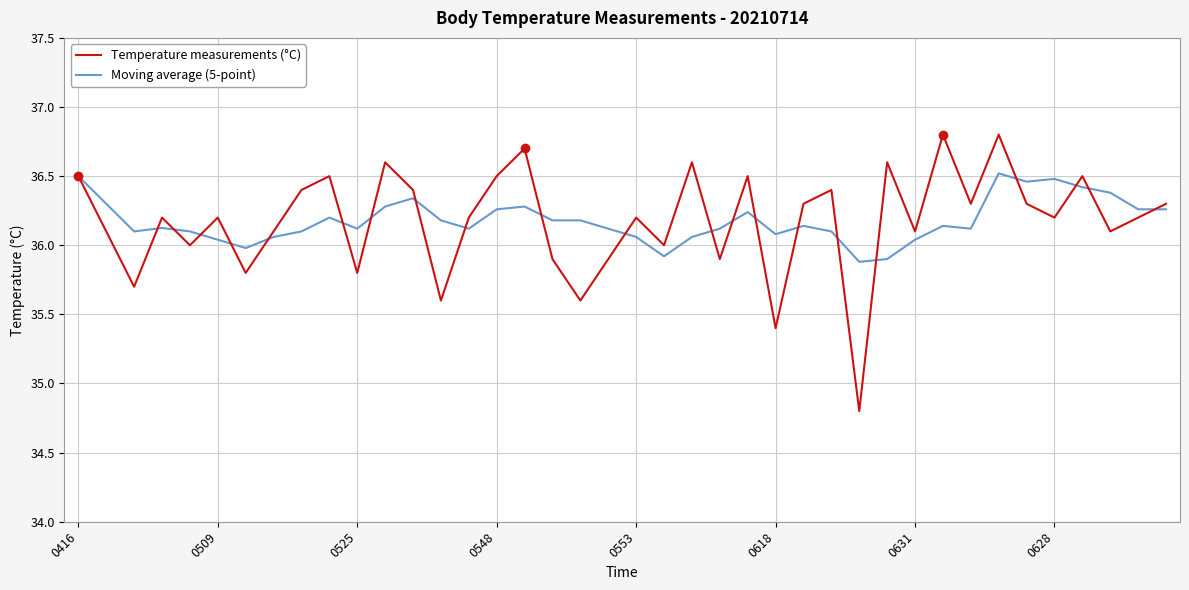

List the series in order of their peak value, lowest first.

Moving average (5-point), Temperature measurements (°C)